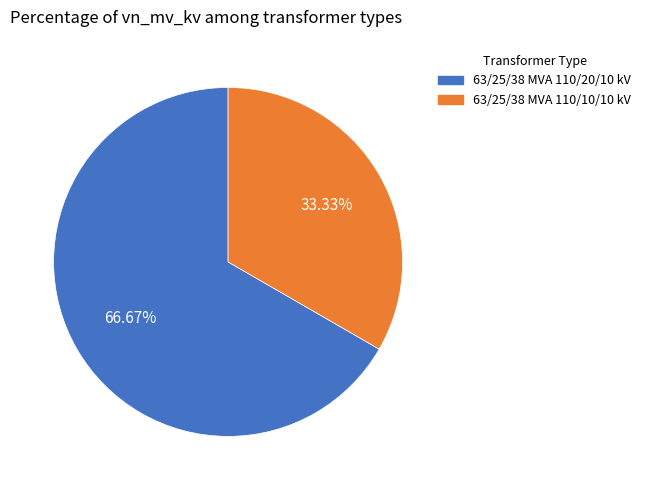

To the nearest percent, what percentage of the pie is 63/25/38 MVA 110/10/10 kV?

33%